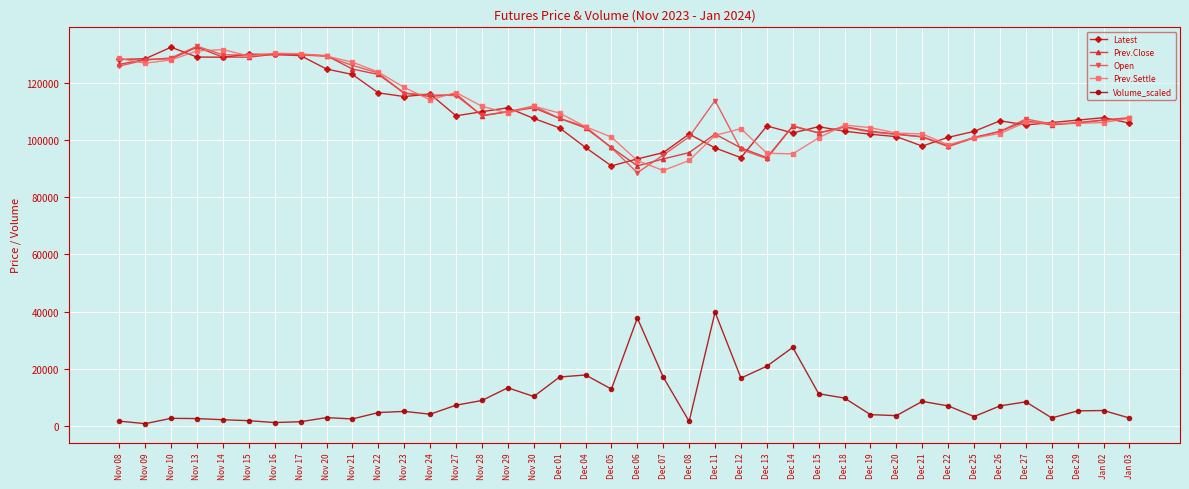

What is the difference between the maximum and second lowest values in the Open series?

39400.0